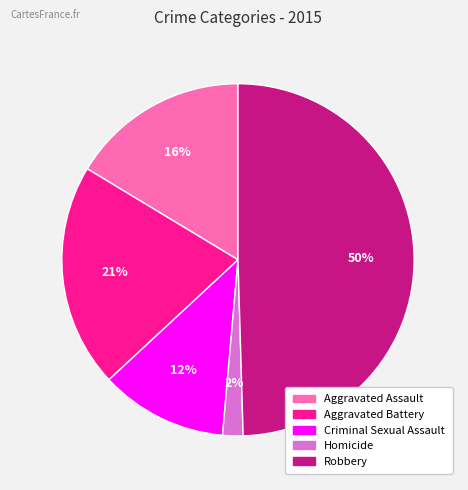

Do Homicide and Aggravated Assault together represent more than half of the pie?

No